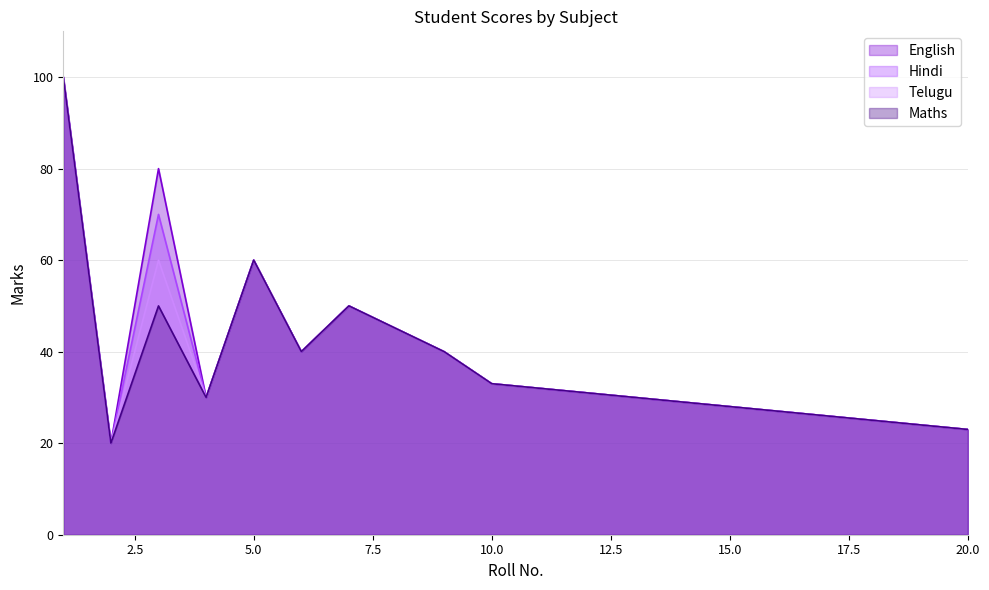

At 7, list the series in order from smallest to largest.

English, Hindi, Telugu, Maths